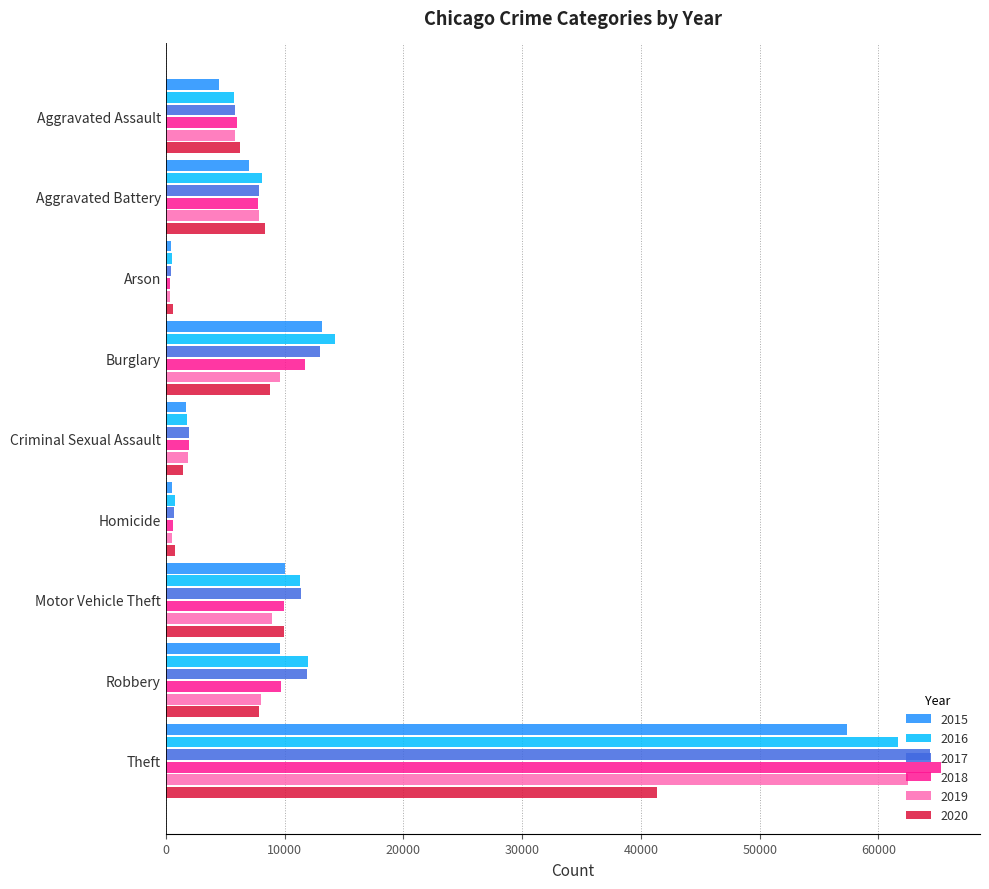

At which label does 2015 reach its peak?

Theft